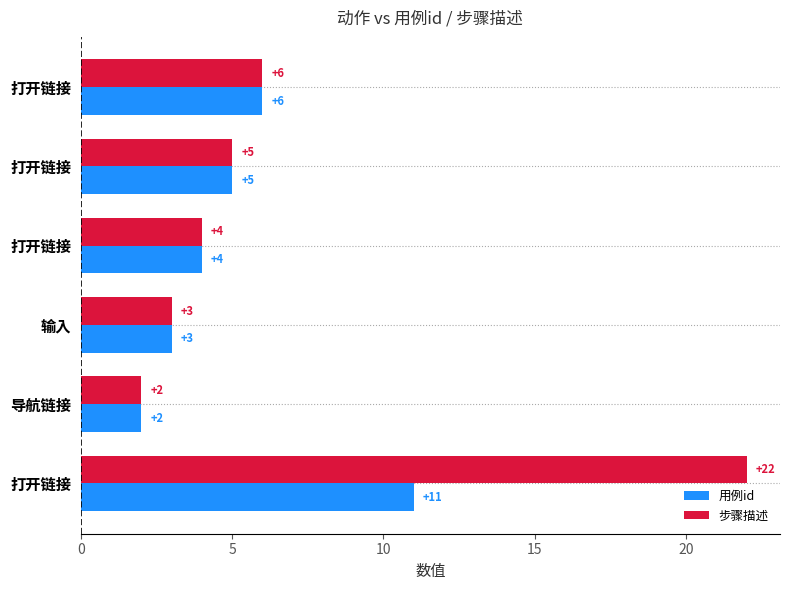

How many values in the 用例id series are below 5?

3